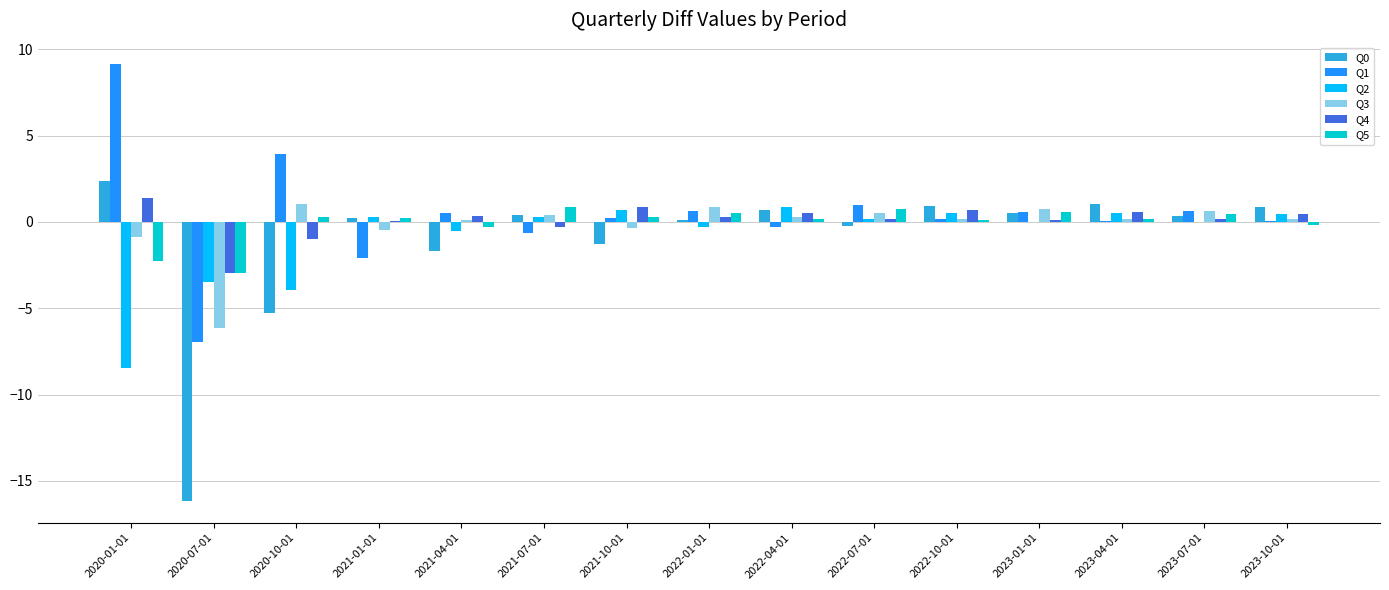

What is the maximum value shown in the chart?

9.1